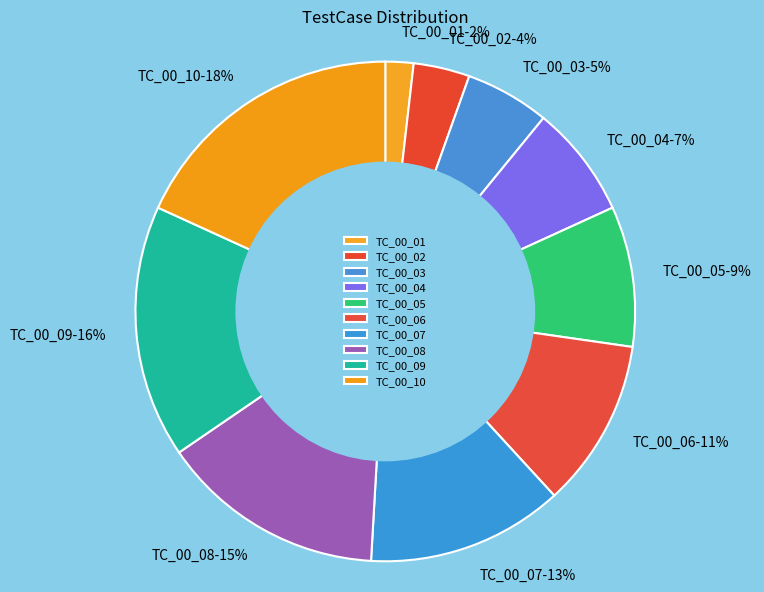

Does TC_00_03 account for over 50% of the chart?

No